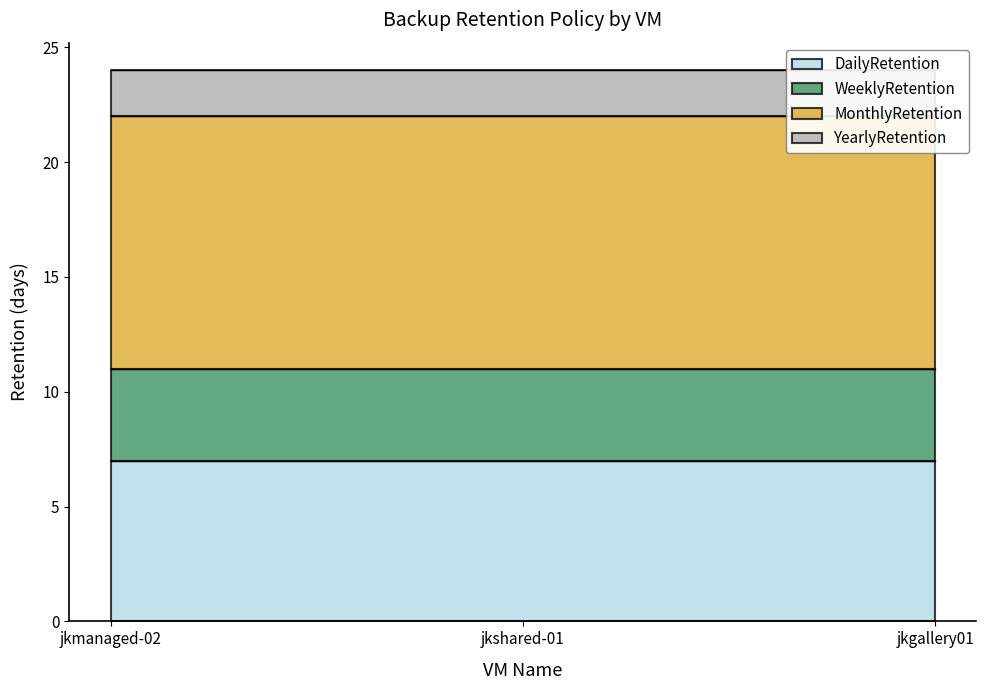

Which has a higher value, jkmanaged-02 or jkgallery01?

jkmanaged-02